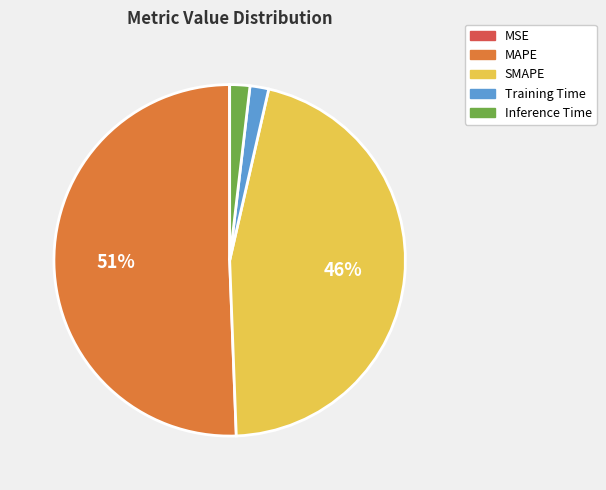

Do MAPE and Training Time together represent more than half of the pie?

Yes